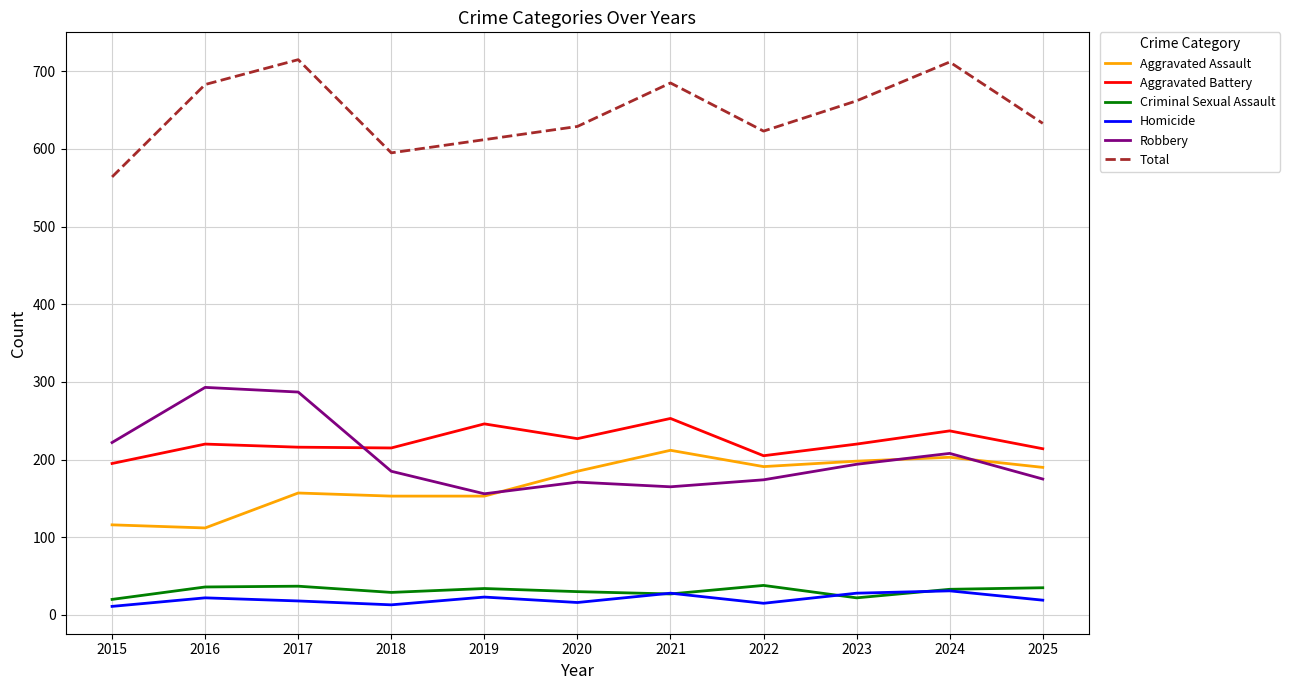

At how many categories does at least one series exceed 266?

11